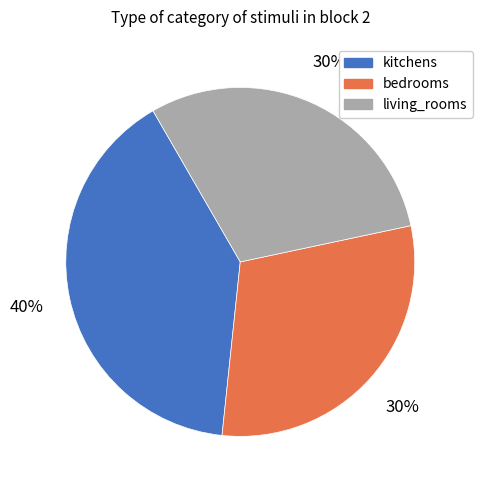

Between kitchens and living_rooms, which is larger?

kitchens